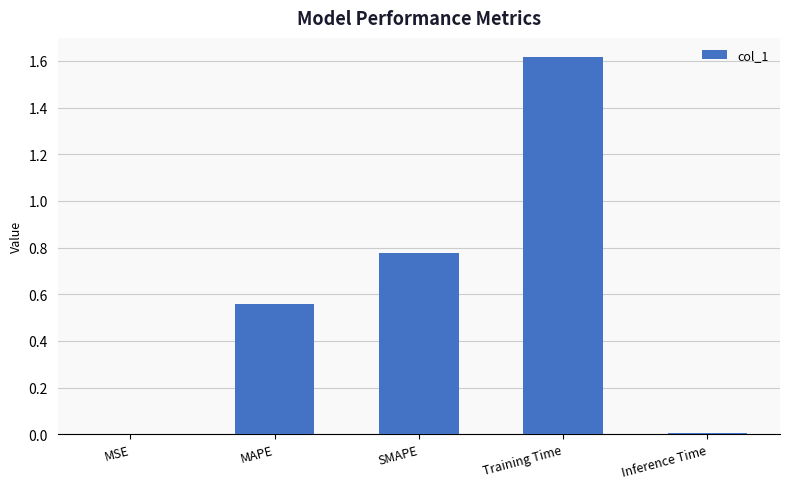

The value at Training Time is 2.8. True or false?

False